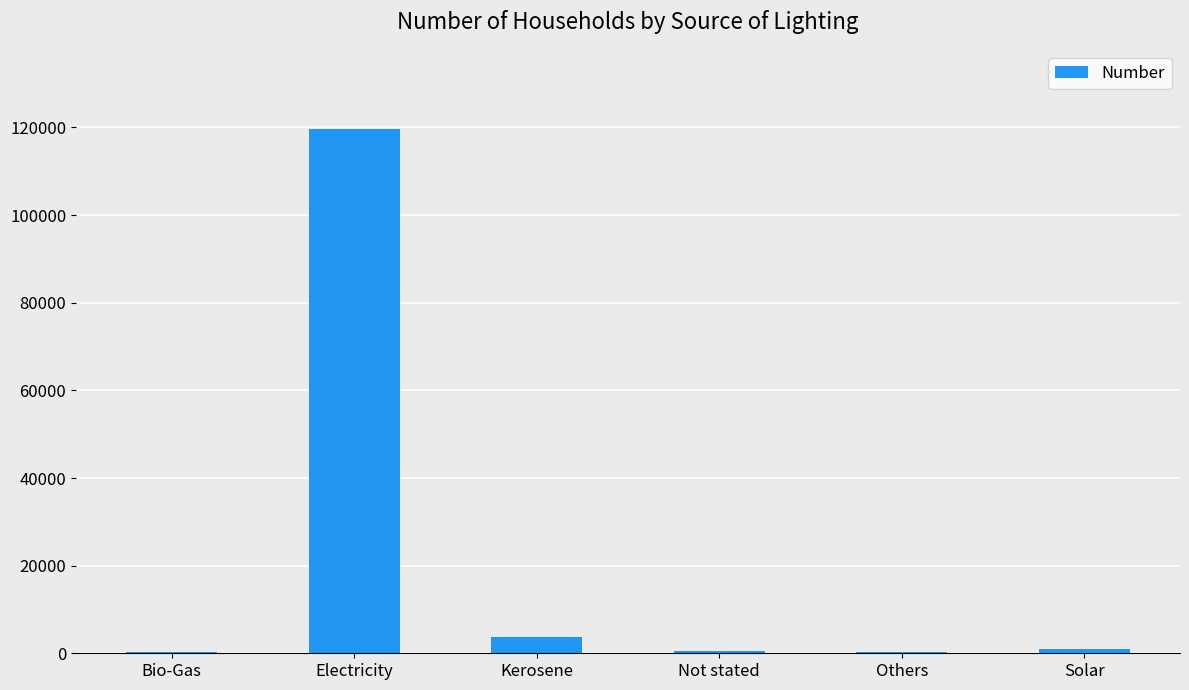

Which category has the highest value across all series?

Electricity